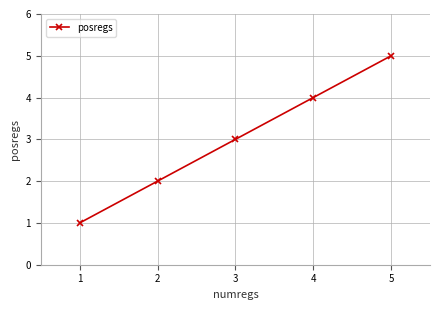

List the labels in order of value, largest first.

5, 4, 3, 2, 1